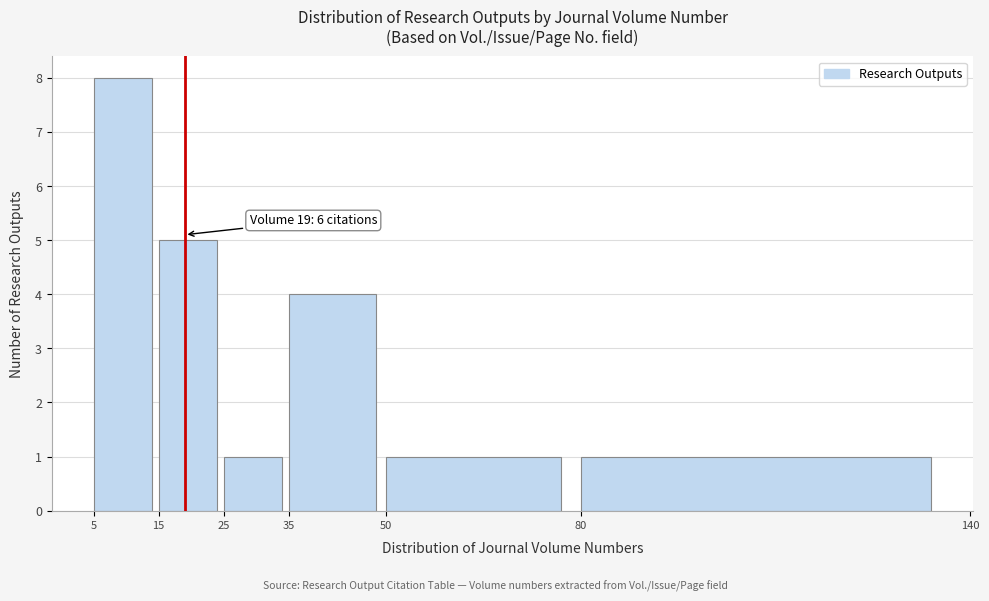

Over which range of the x-axis is the bar tallest?

5 to 15